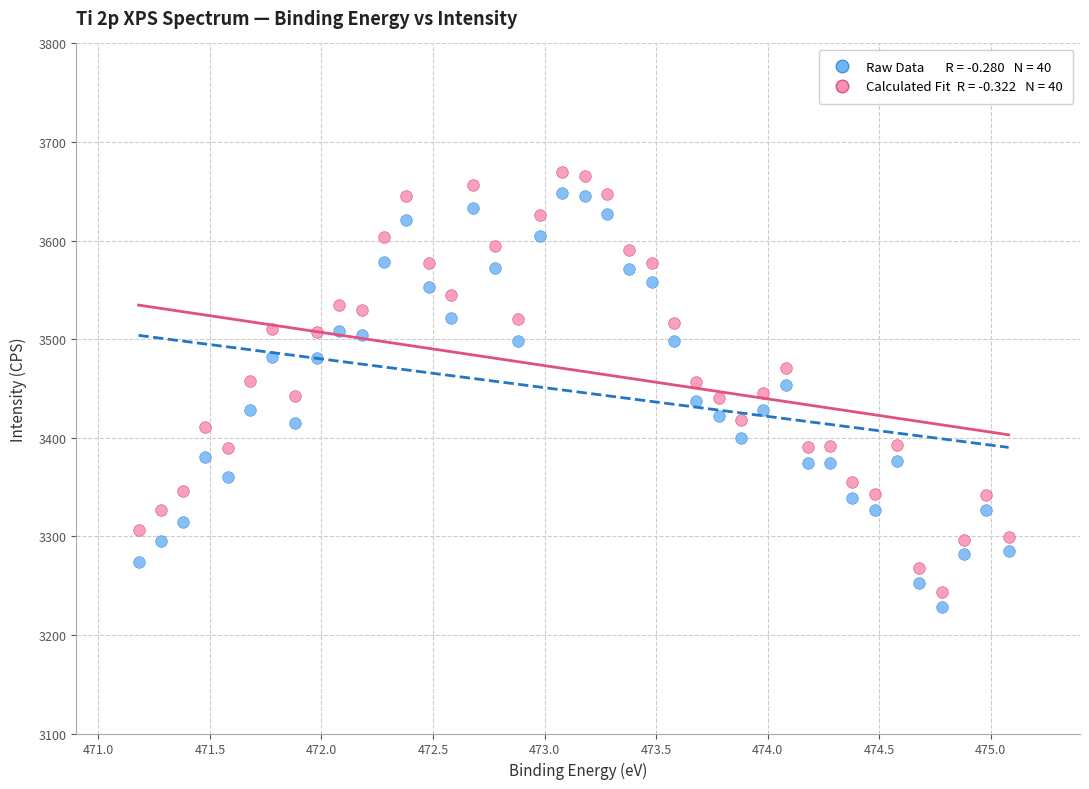

Across all data points, what is the range of X values (max minus min)?

3.9